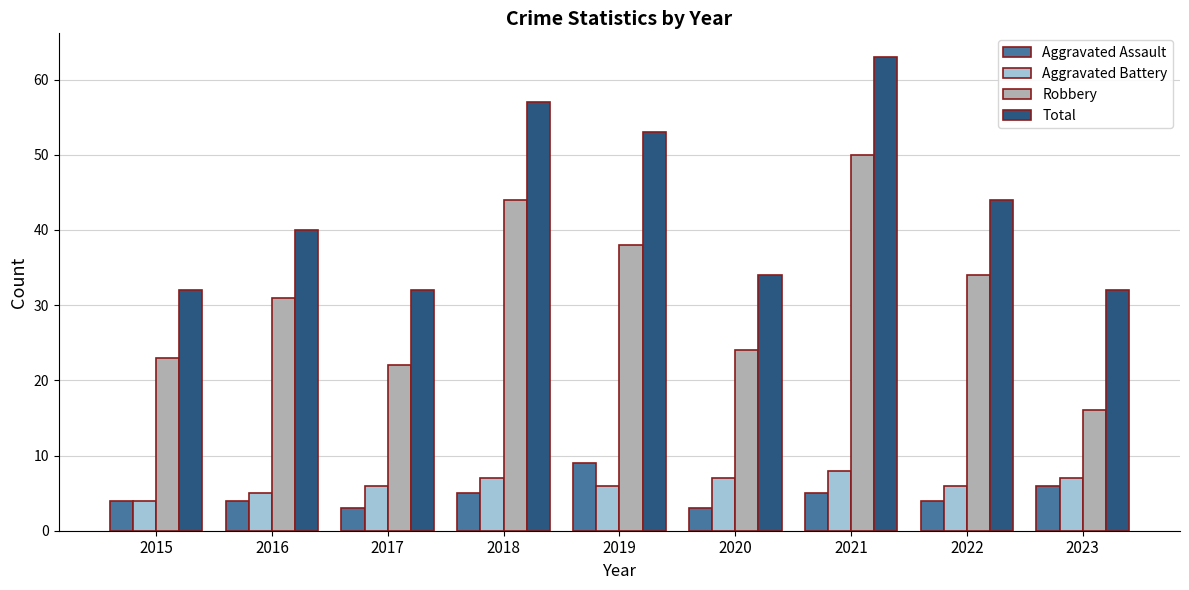

What is the highest value of the Robbery series?

50